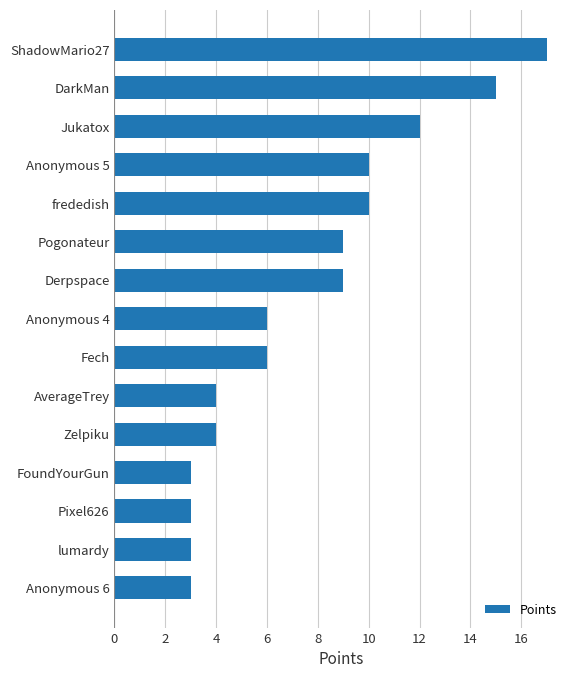

What is the greatest value displayed?

17